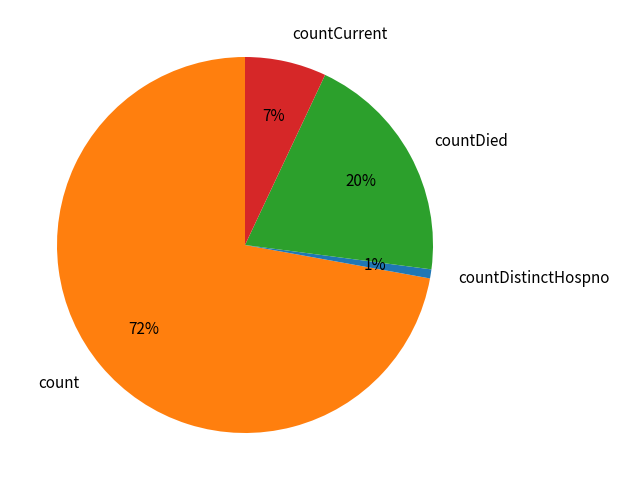

To the nearest percent, what is the average slice percentage?

25%